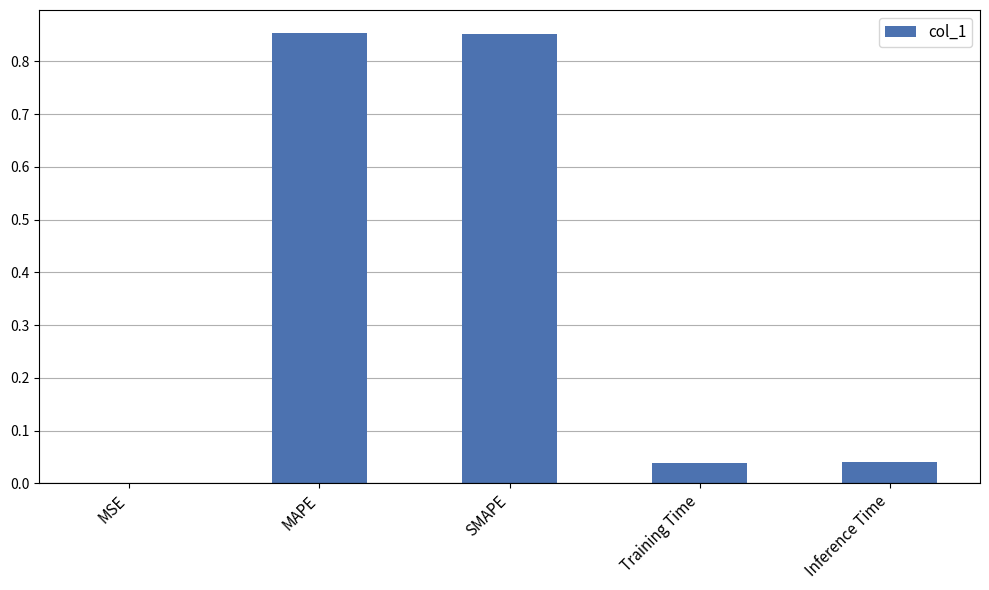

The chart shows a value of 0.1 at Inference Time. True or false?

False